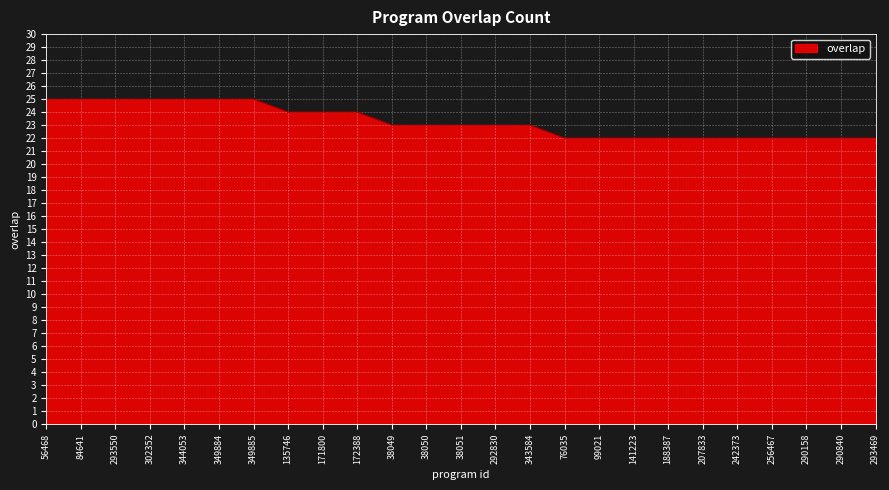

What is the sum of all values?

582